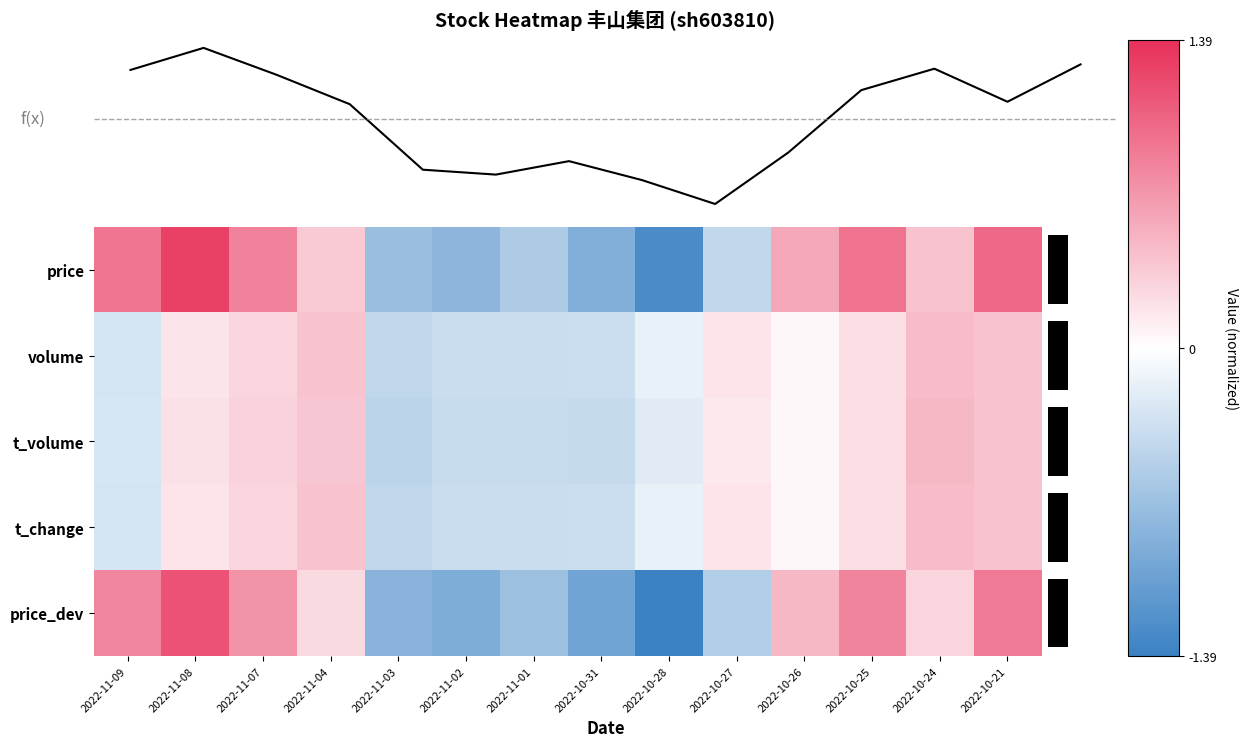

Which series changed the most between 2022-11-01 and 2022-10-26?

price